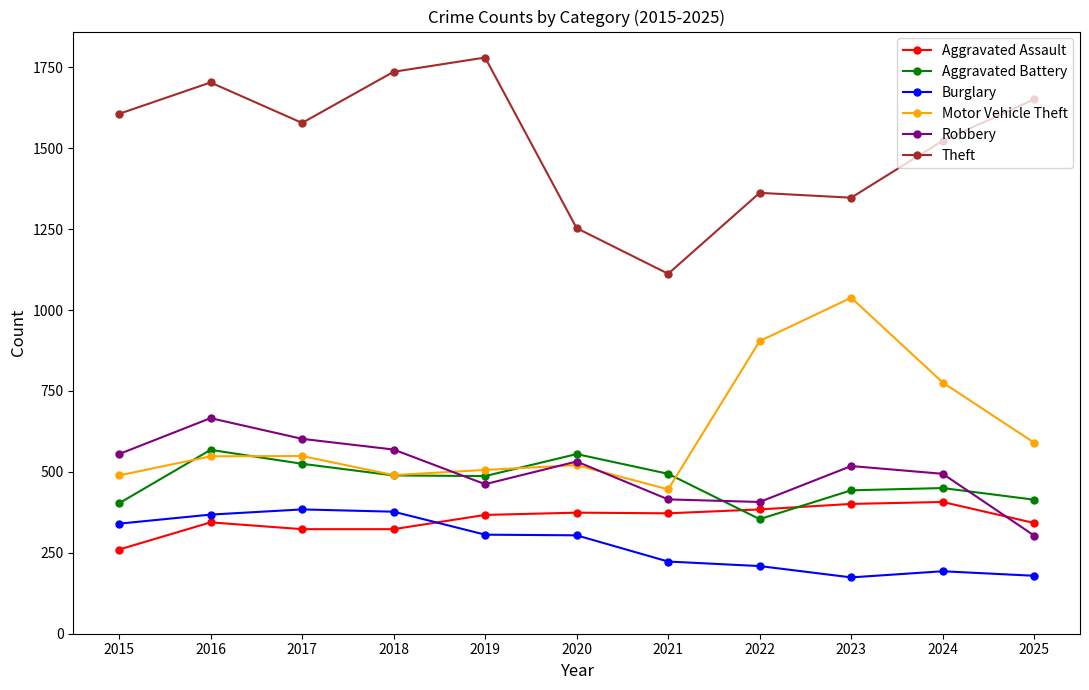

Between 2017 and 2023, which series saw the biggest shift?

Motor Vehicle Theft